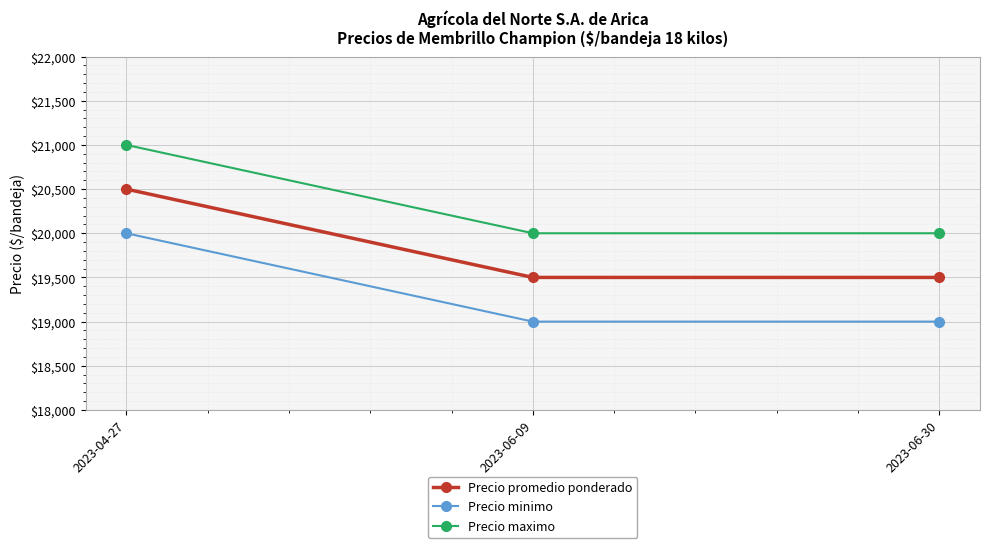

What is the label of the 2nd point from the right?

2023-06-09